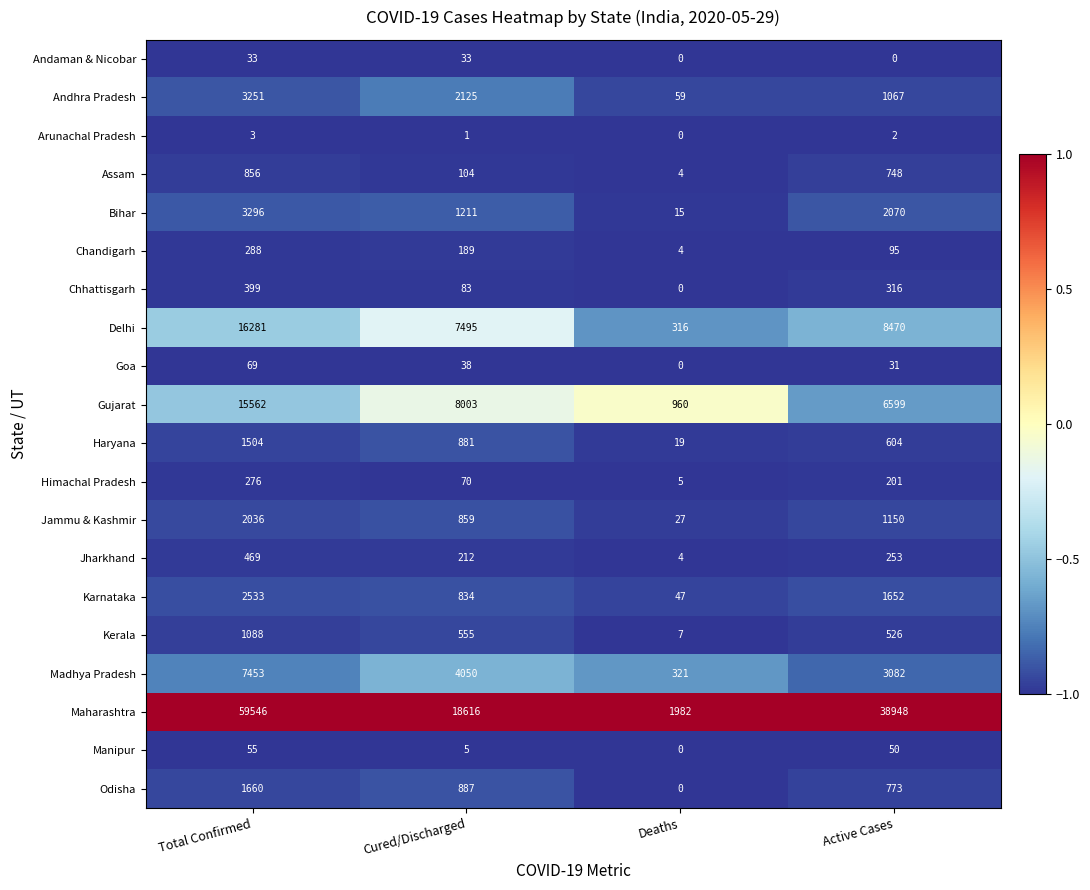

Rank the series at Active Cases from lowest to highest value.

Andaman & Nicobar, Arunachal Pradesh, Goa, Manipur, Chandigarh, Himachal Pradesh, Jharkhand, Chhattisgarh, Kerala, Haryana, Assam, Odisha, Andhra Pradesh, Jammu & Kashmir, Karnataka, Bihar, Madhya Pradesh, Gujarat, Delhi, Maharashtra